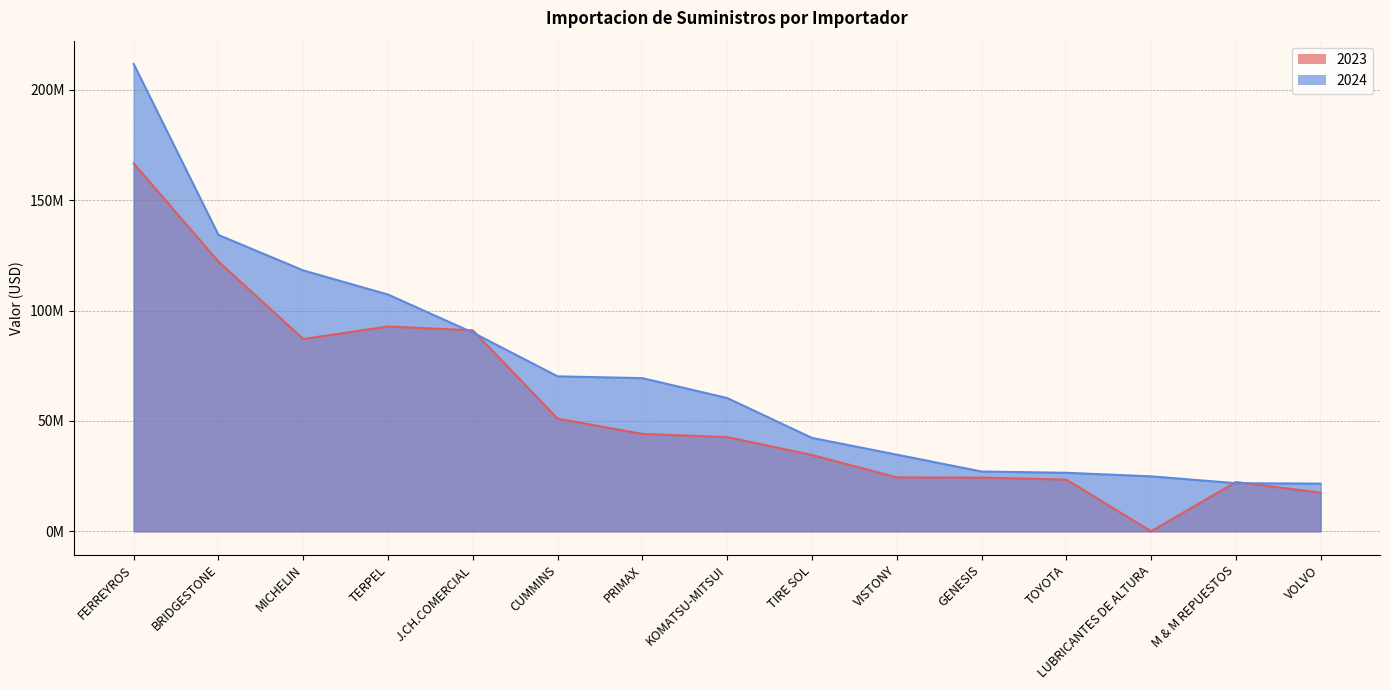

How many values in the 2023 series exceed 42682453?

8